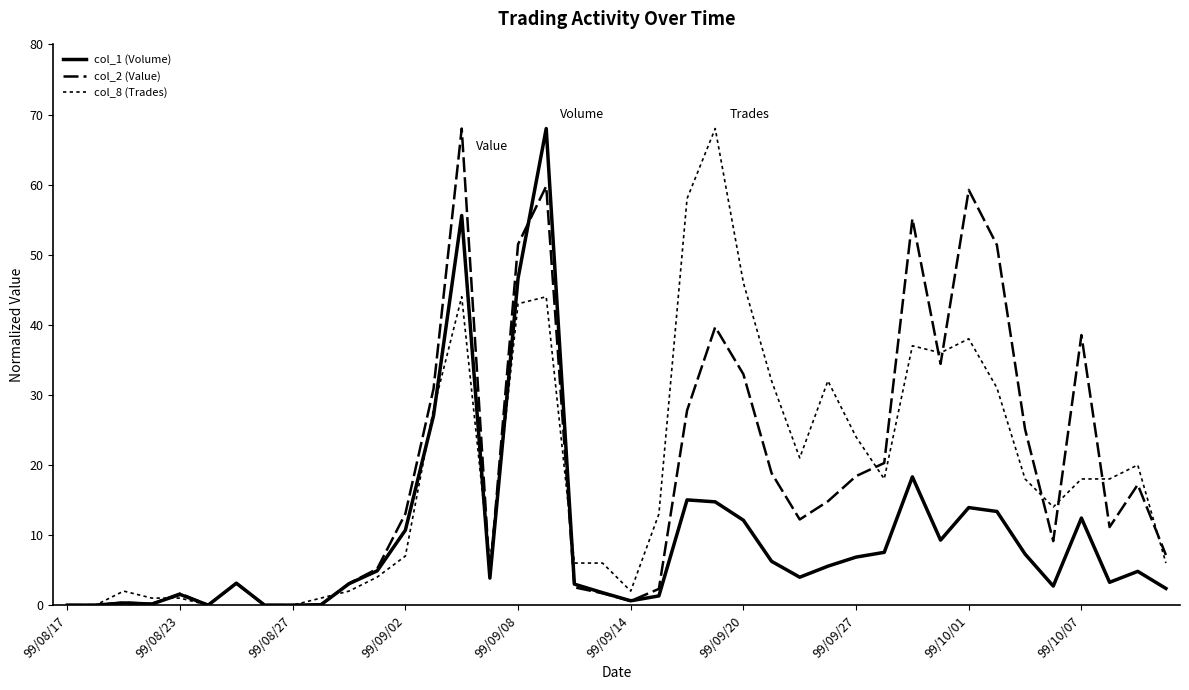

Count the number of categories in the chart.

40